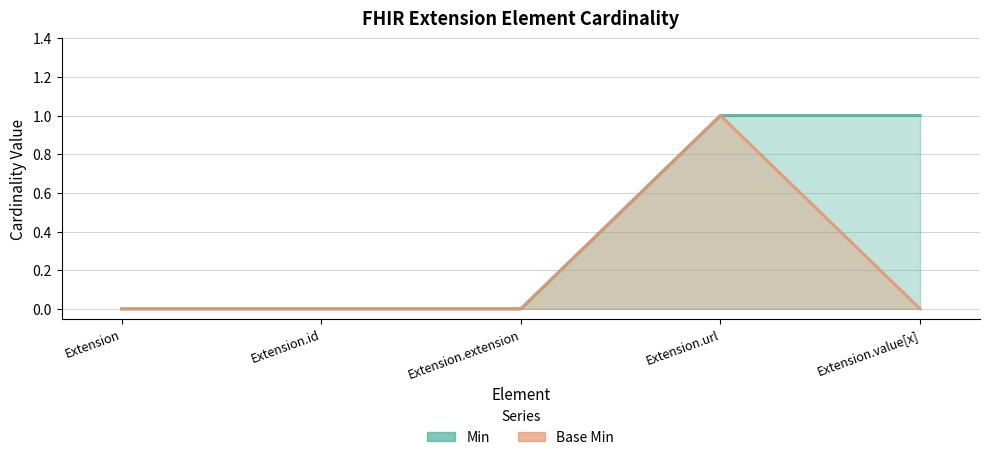

True or false: Base Min has a value of -1 at Extension.value[x].

False